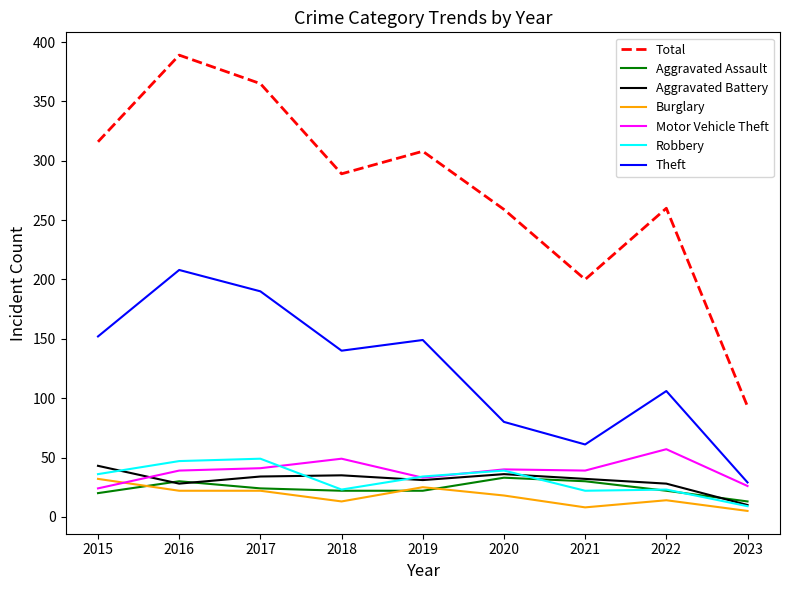

True or false: Total and Robbery intersect in this chart.

False